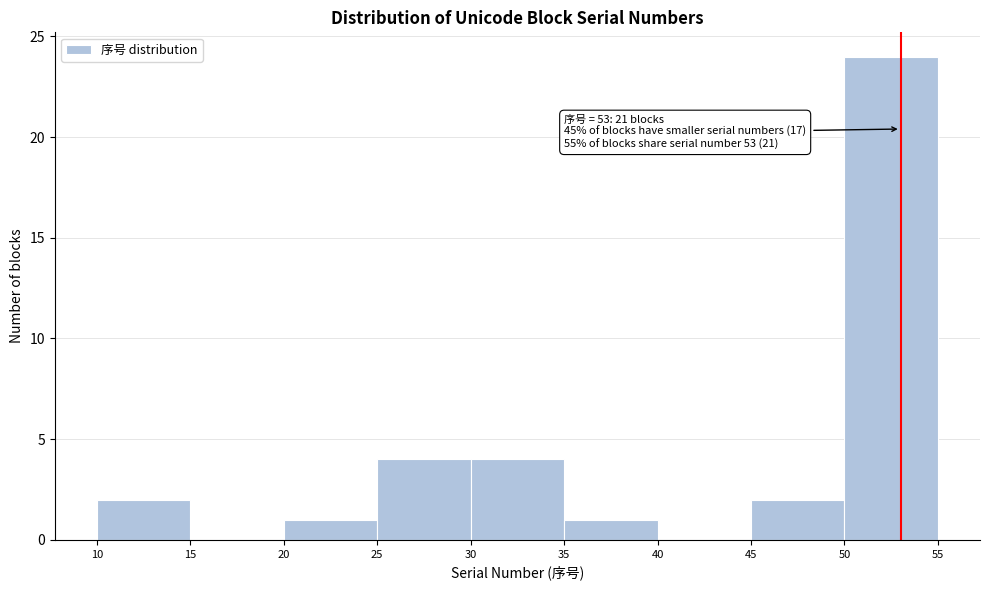

Over which range of the x-axis is the bar tallest?

50 to 55